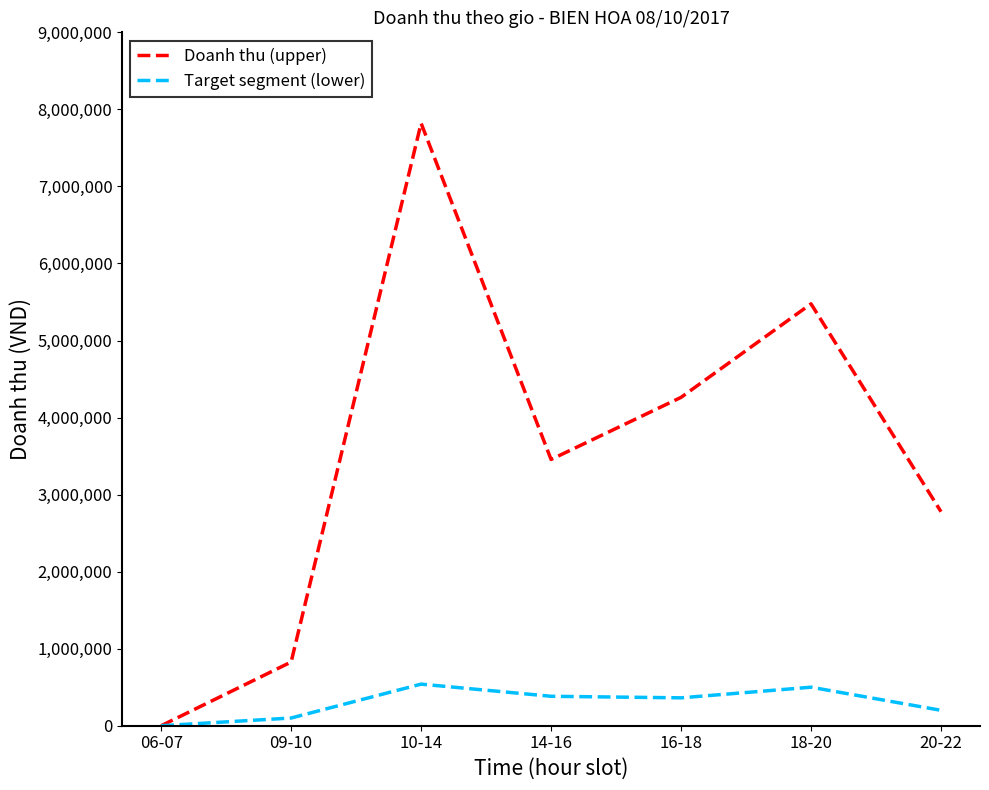

At which category does Target segment (lower) reach its first local peak?

10-14